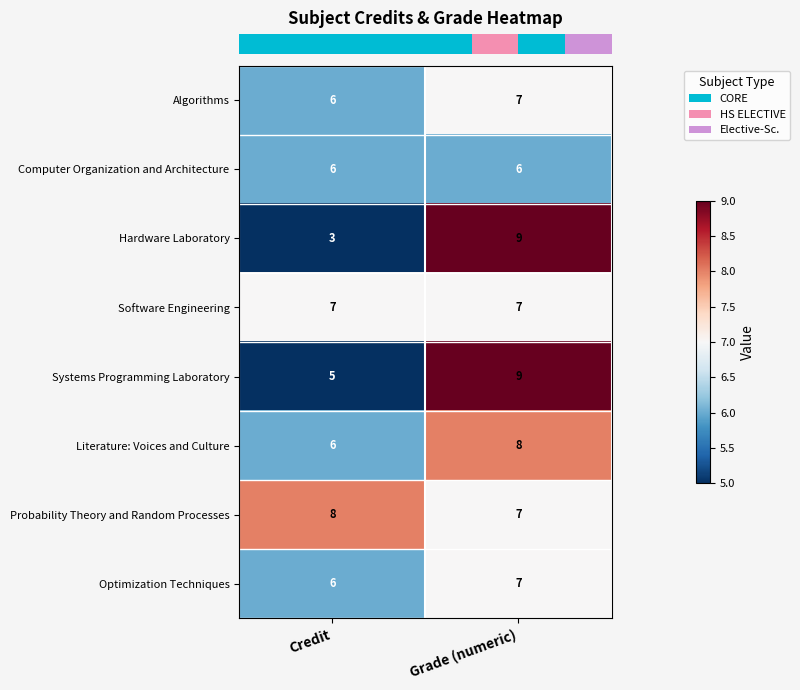

What is the spread (max minus min) of values at Credit?

5